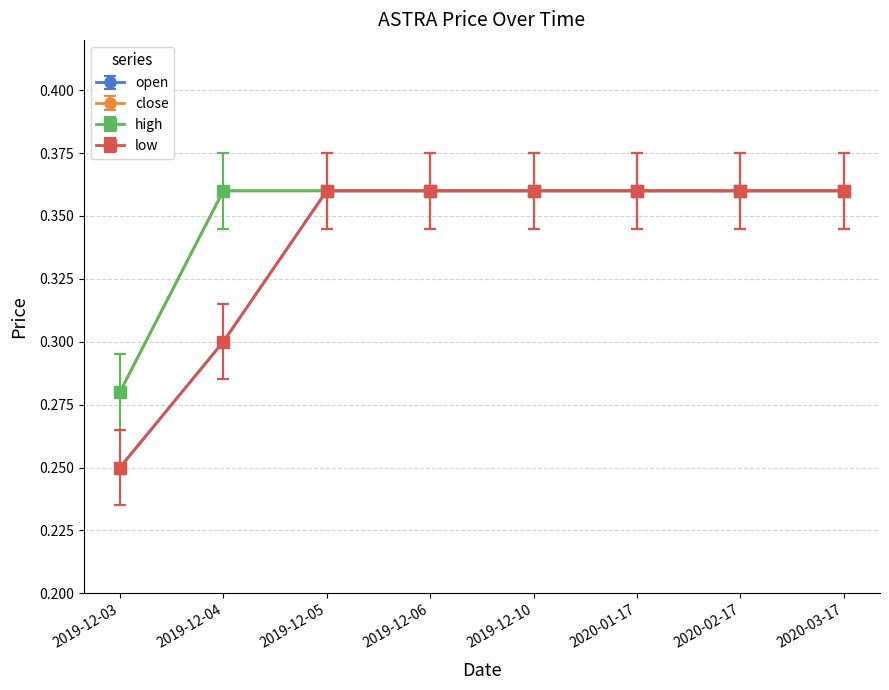

Which series changed the most between 2020-01-17 and 2020-02-17?

open